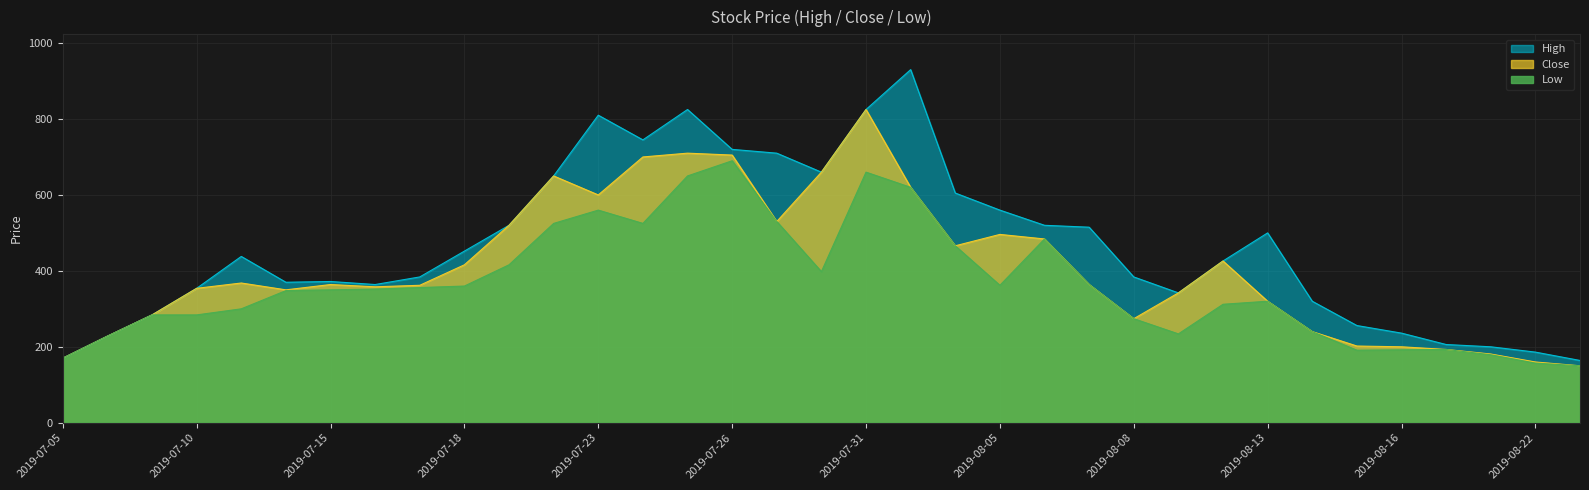

Read the Close value at 2019-07-10, to the nearest 100.

400